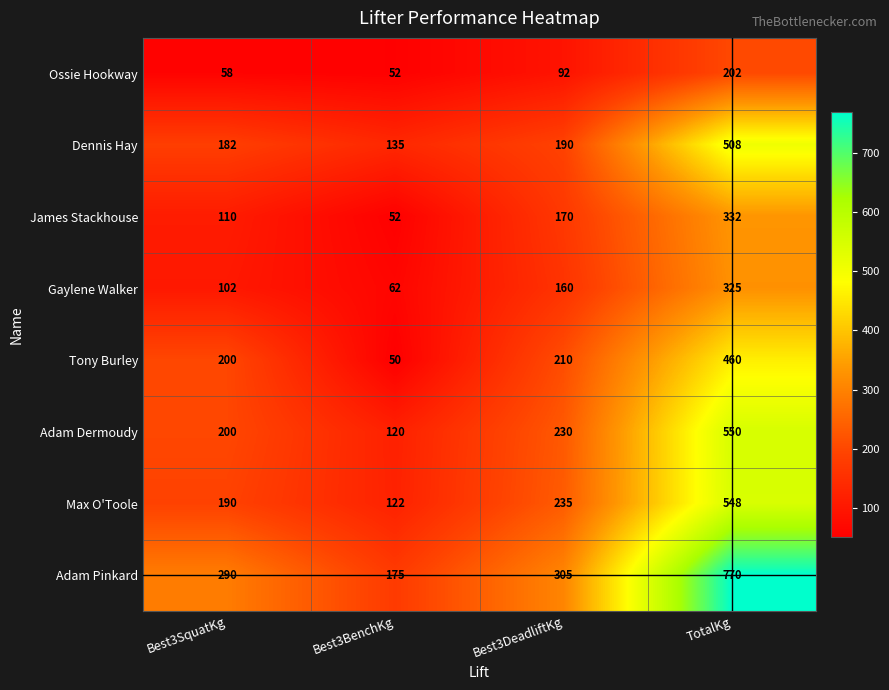

Is it true that Tony Burley equals 200 at Best3SquatKg?

True